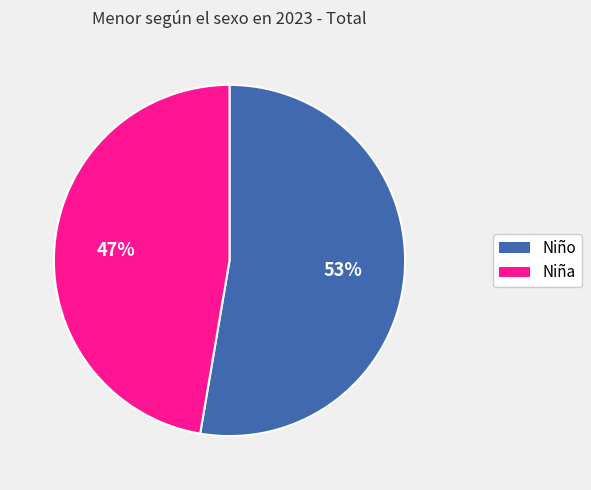

To the nearest percent, what percentage of the pie is Niño?

53%